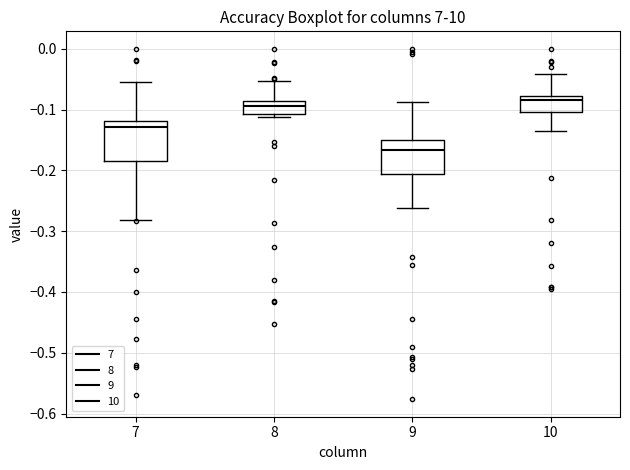

Reading left to right, read every box against the y-axis: the position of its median line, the range the box covers, and the ends of its whiskers. The values are not printed on the chart, so give them approximately, as read against the axis.

7: median -0.13, box -0.18 to -0.12, whiskers -0.28 to -0.05
8: median -0.09 (inside the box), box -0.11 to -0.09, whiskers -0.11 (just below the box's lower edge) to -0.05
9: median -0.17, box -0.21 to -0.15, whiskers -0.26 to -0.09
10: median -0.08 (just below the box's upper edge), box -0.10 to -0.08, whiskers -0.14 to -0.04